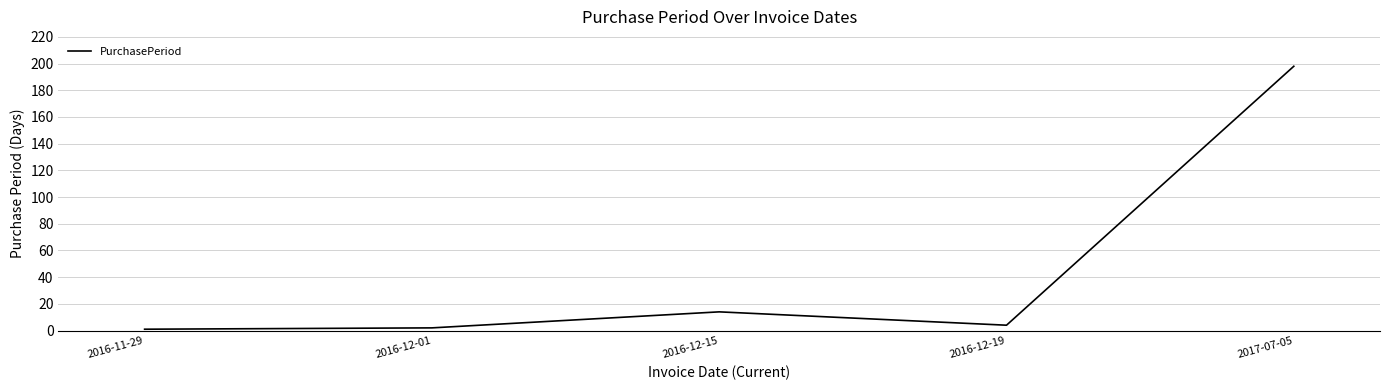

True or false: the data shows 1 at 2016-11-29.

True